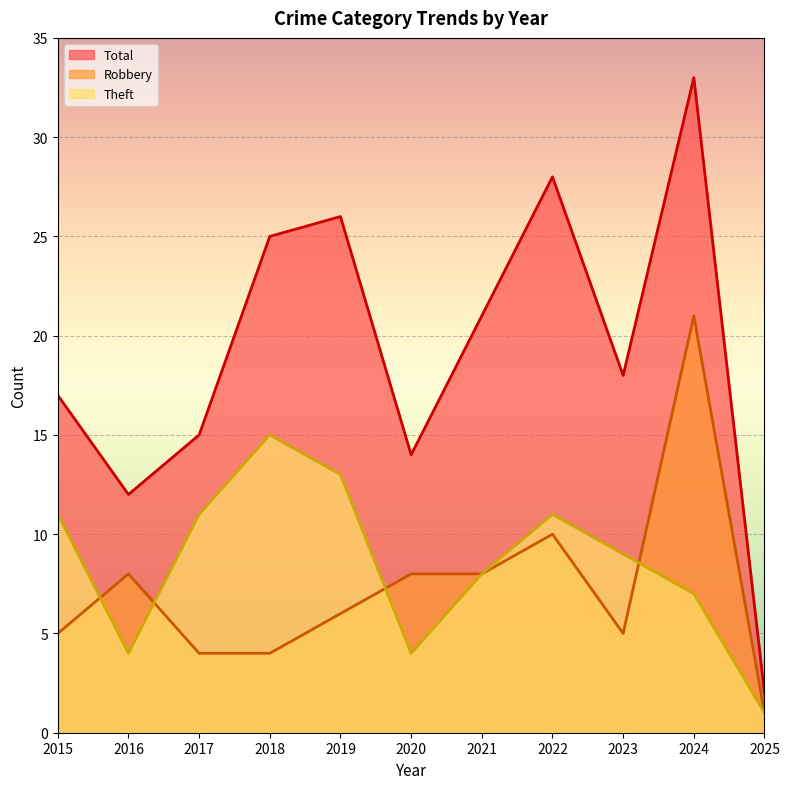

At how many categories does at least one series exceed 27?

2